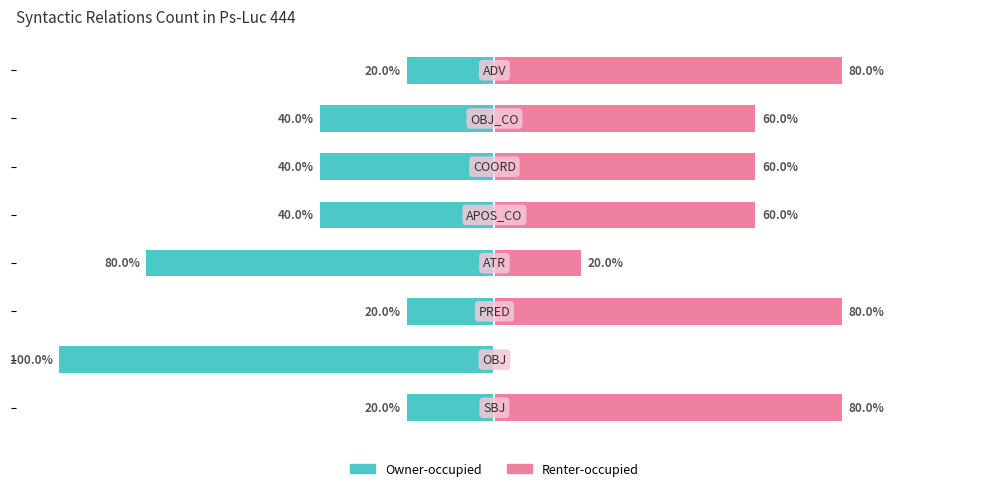

Reading right to left, what are all the values shown in this chart?

Owner-occupied: 7=-20	6=-40	5=-40	4=-40	3=-80	2=-20	1=-100	0=-20
Renter-occupied: 7=80	6=60	5=60	4=60	3=20	2=80	1=0	0=80